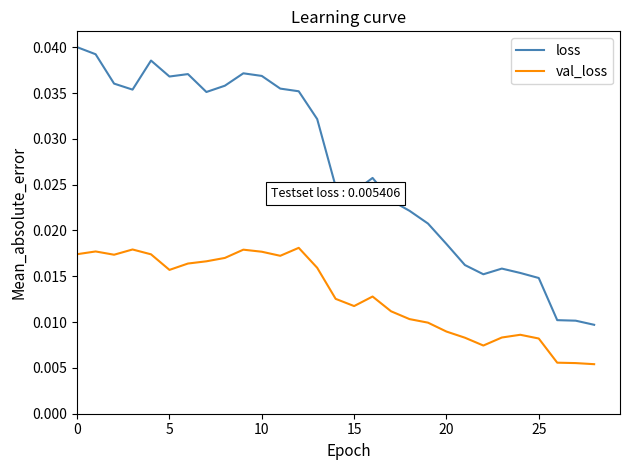

True or false: loss and val_loss cross at least once.

False